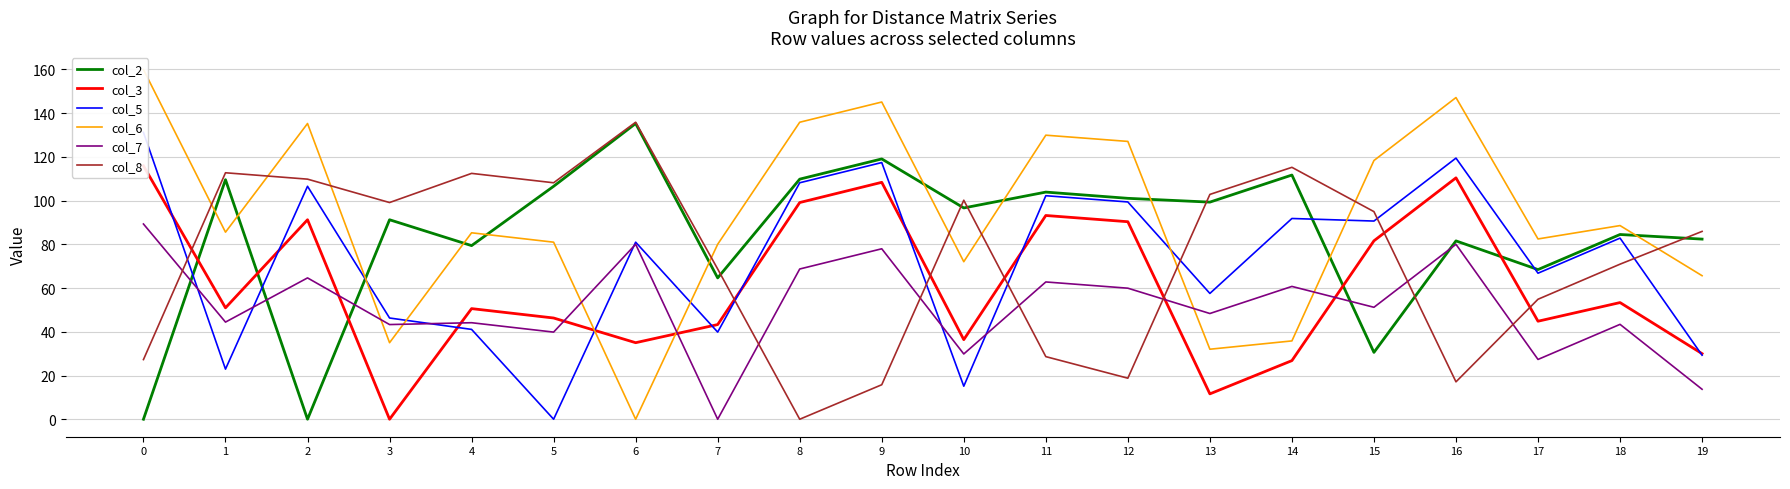

True or false: col_5 and col_6 cross at least once.

True